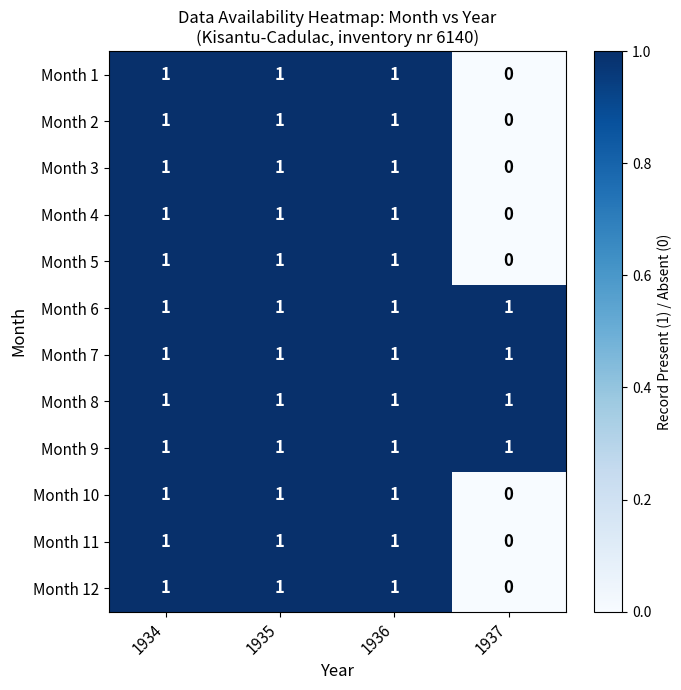

What is the total value across all series at 1937?

4